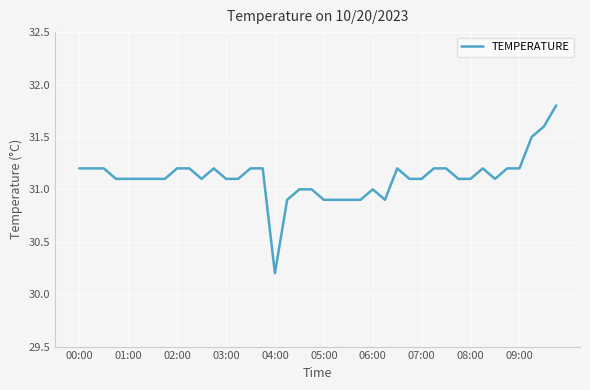

What is the maximum value shown in the chart?

31.8